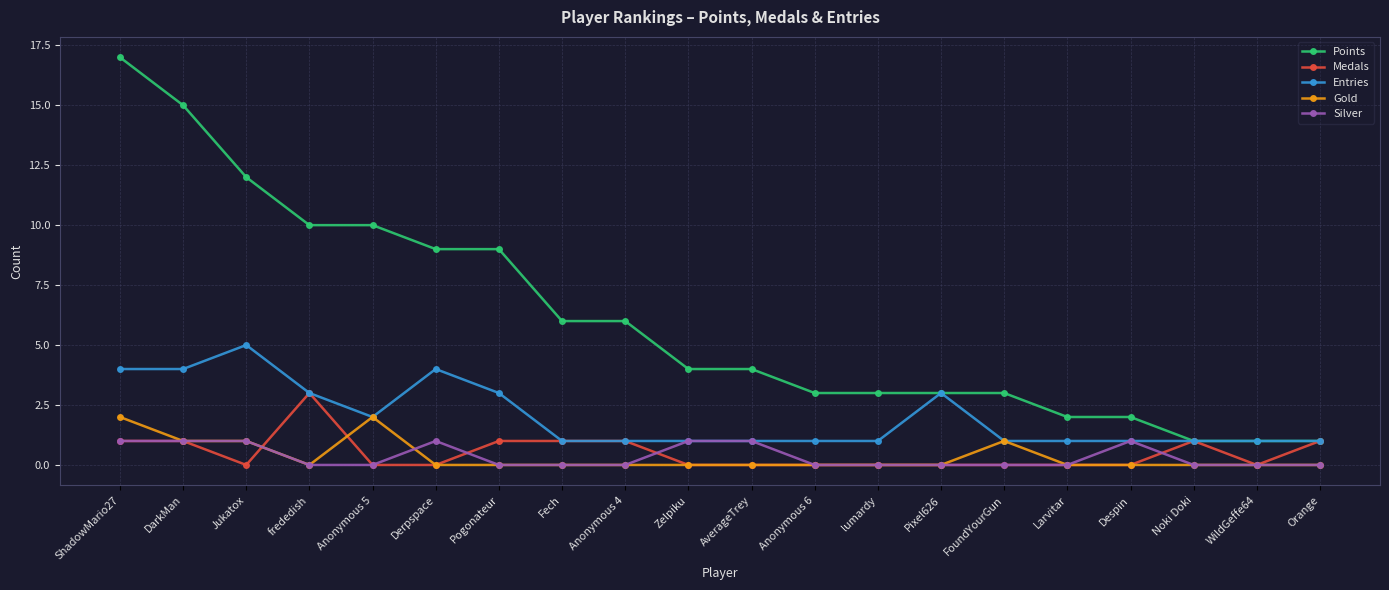

True or false: Points and Gold cross at least once.

False